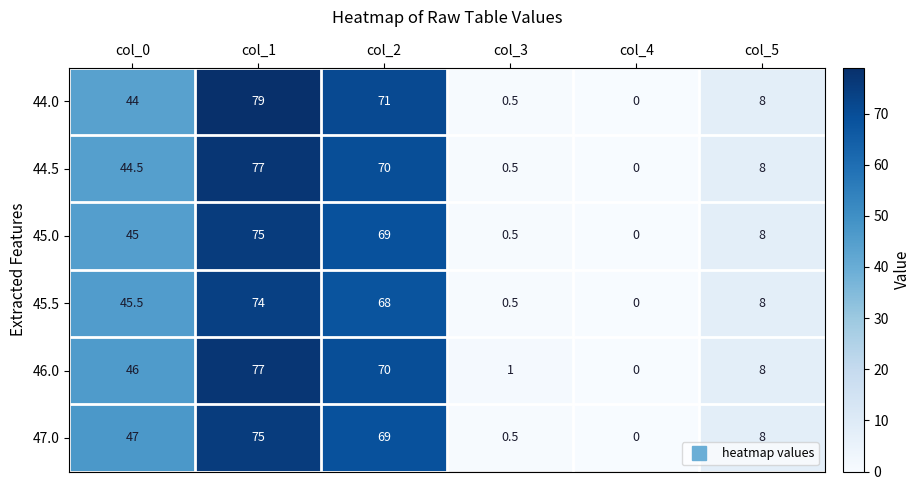

Which series has the widest spread of values?

44.0